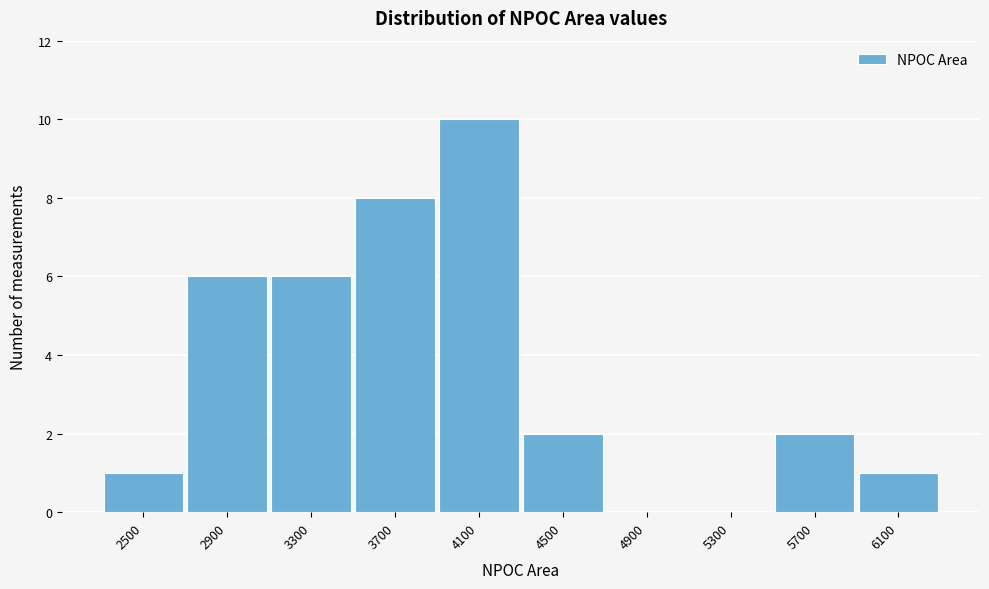

Reading left to right, extract all data points from this chart.

2500=1	2900=6	3300=6	3700=8	4100=10	4500=2	4900=0	5300=0	5700=2	6100=1